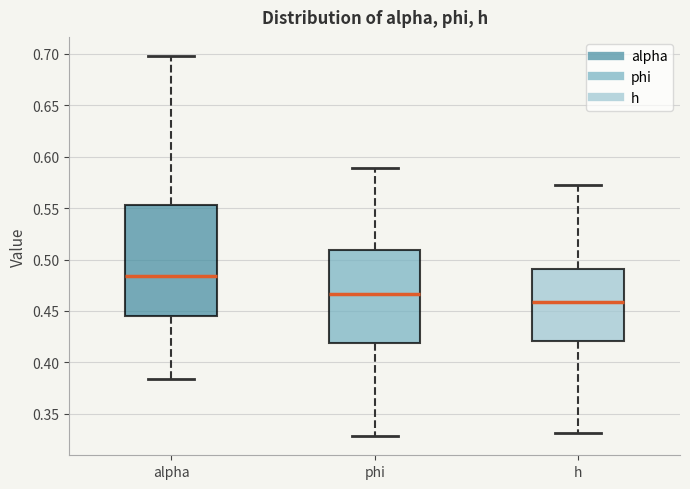

Reading left to right, transcribe this box plot: for each box, give where its median line is, the range the box spans, and where its two whiskers end, as read against the y-axis. The values are not printed on the chart, so give them approximately, as read against the axis.

alpha: median 0.485, box 0.445 to 0.555, whiskers 0.385 to 0.700
phi: median 0.465, box 0.420 to 0.510, whiskers 0.330 to 0.590
h: median 0.460, box 0.420 to 0.490, whiskers 0.330 to 0.575